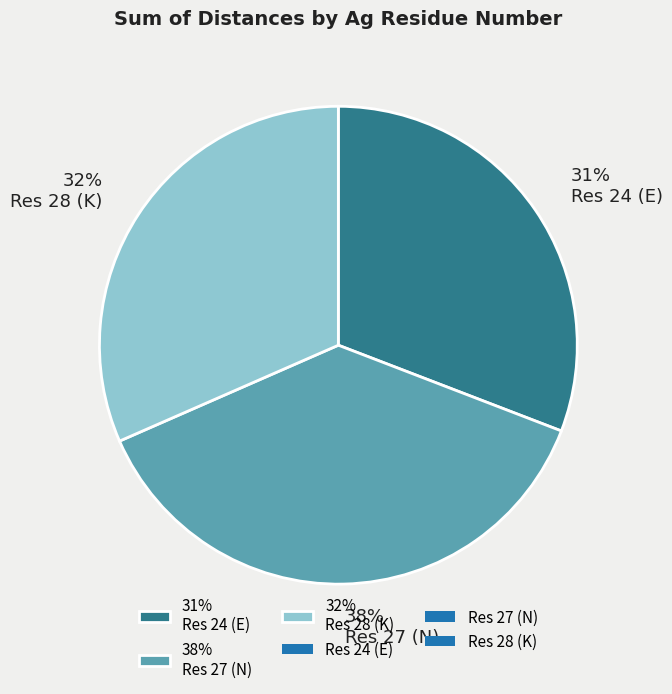

Which has a higher value, 32% Res 28 (K) or 38% Res 27 (N)?

38% Res 27 (N)